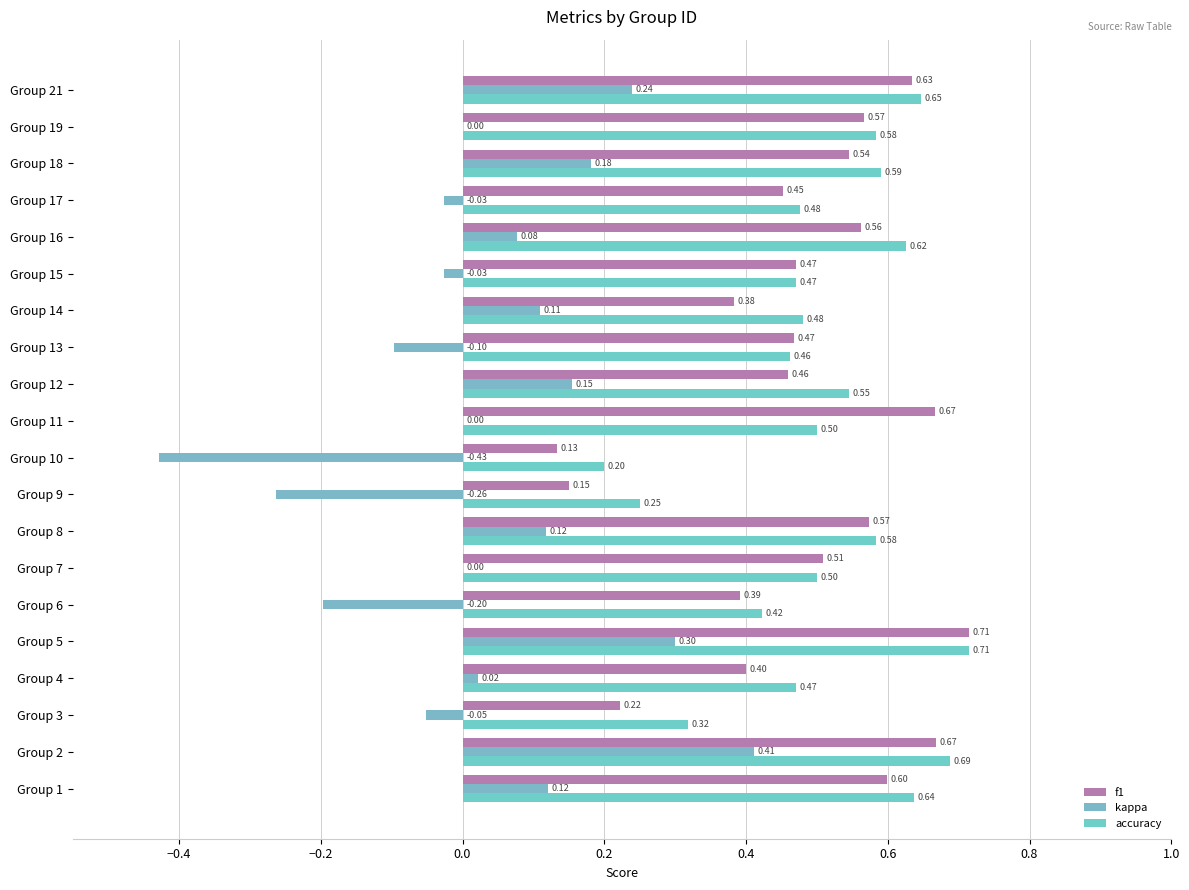

Count the number of categories in the chart.

20